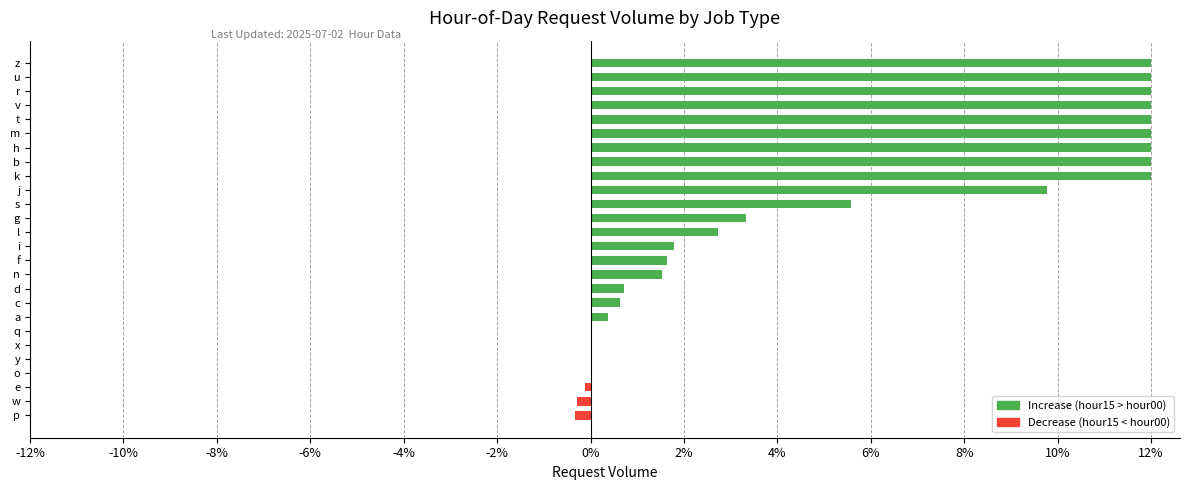

What is the maximum value shown in the chart?

12.0